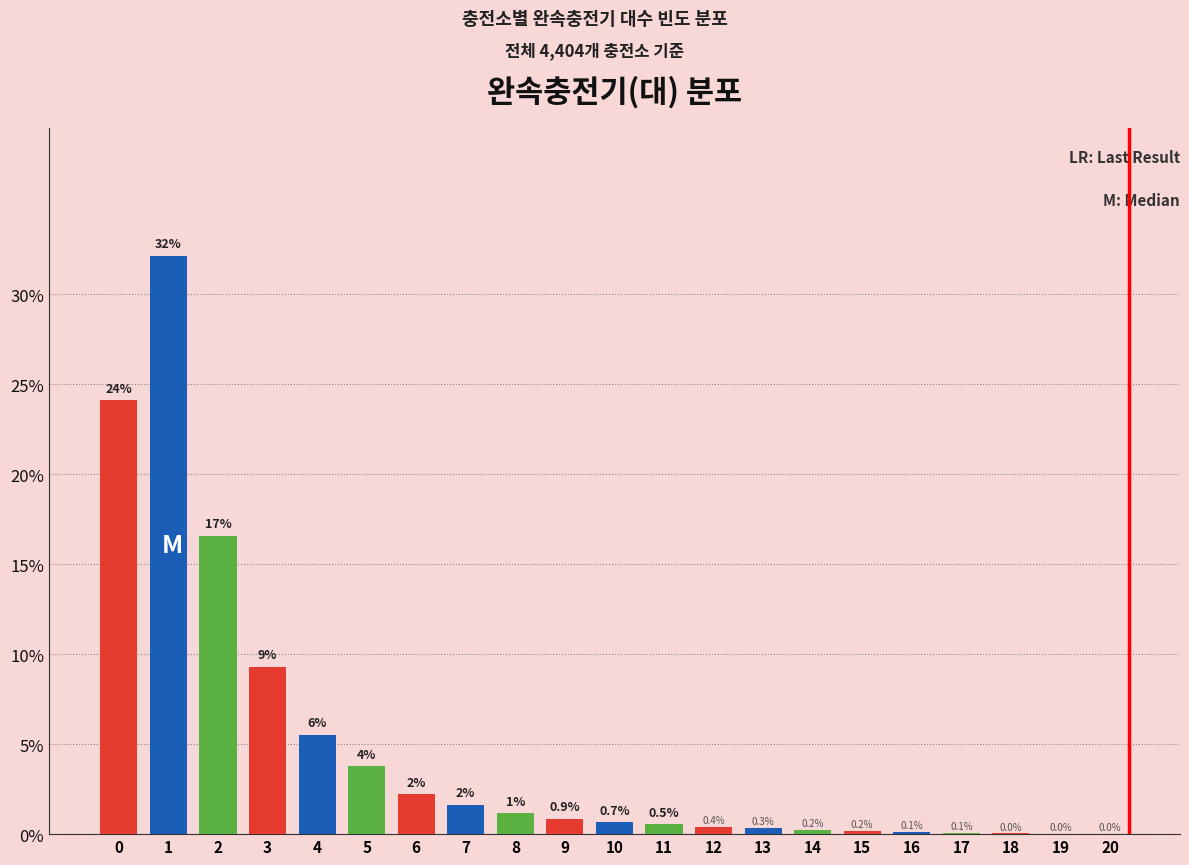

Which has a higher value, 17 or 13?

13